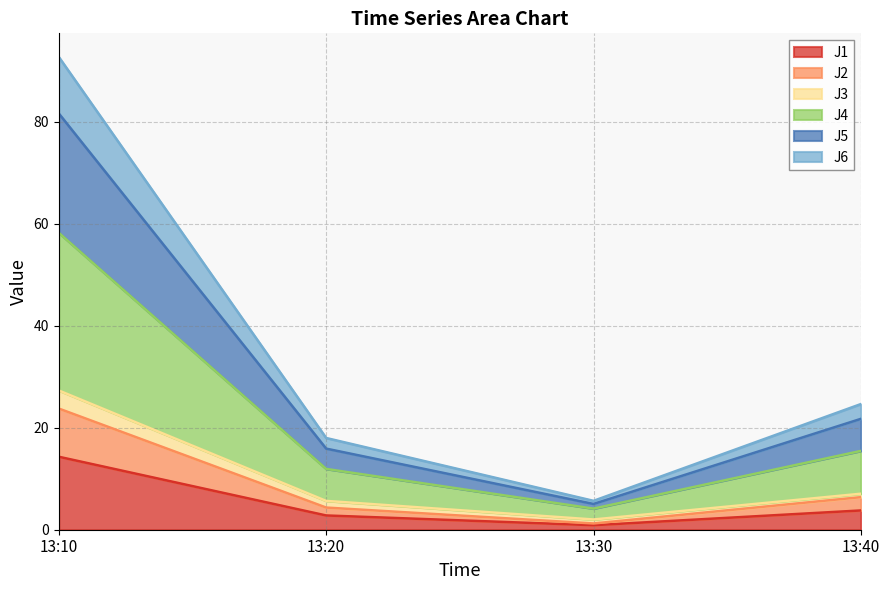

True or false: J1 and J4 intersect in this chart.

False